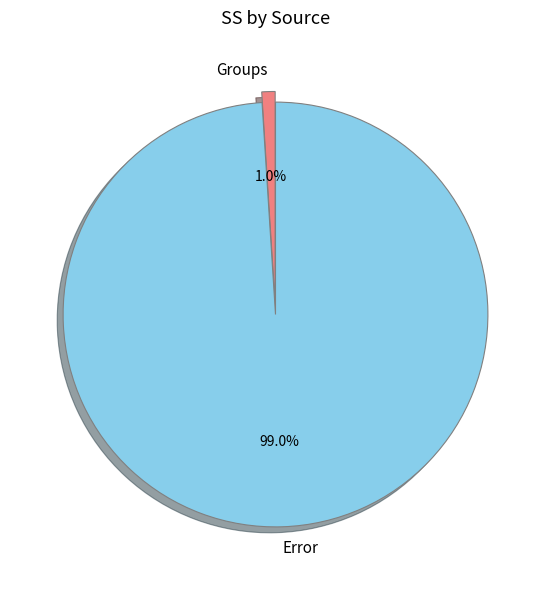

To the nearest percent, what is the average slice percentage?

50%